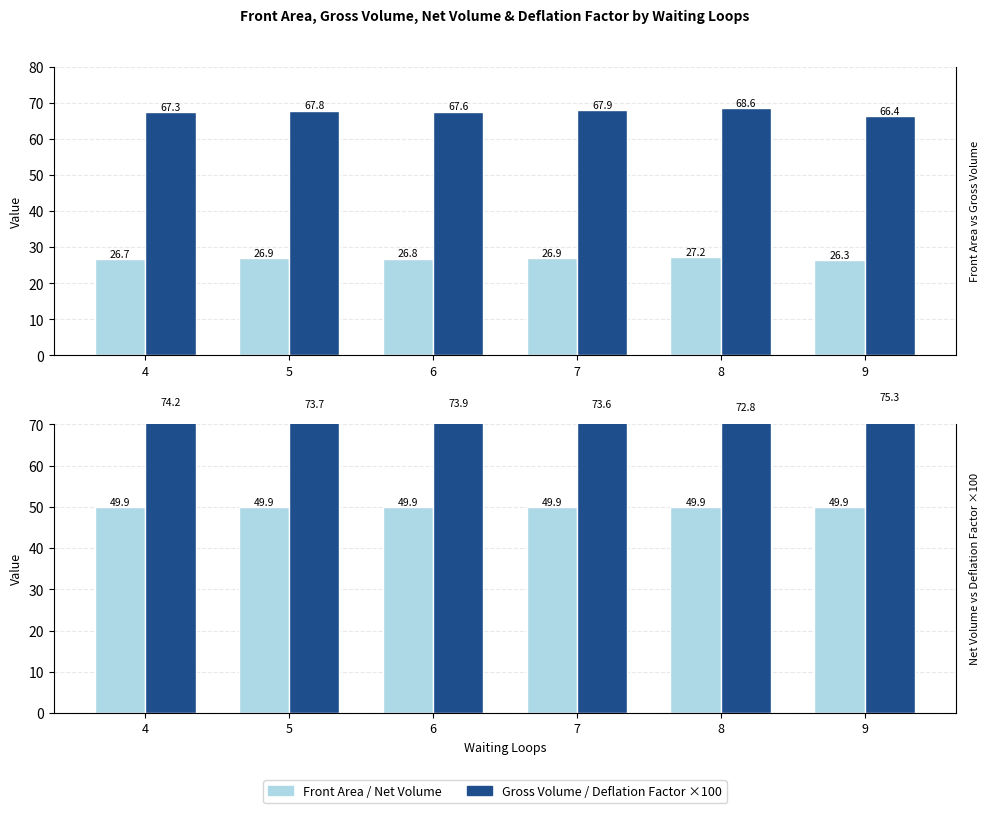

What is the lowest value of the Deflation Factor ×100 series?

72.8